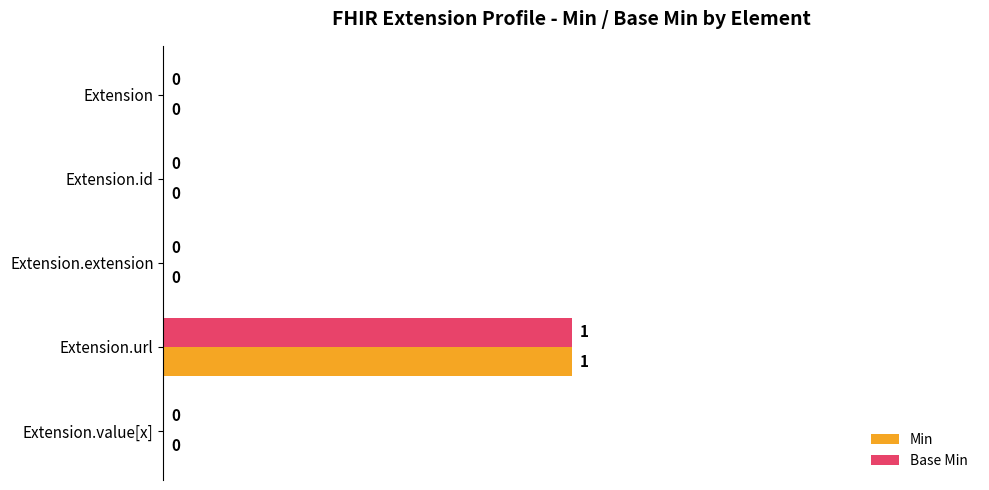

Is the value of Min at Extension.url greater than the value of Base Min at Extension.id?

Yes